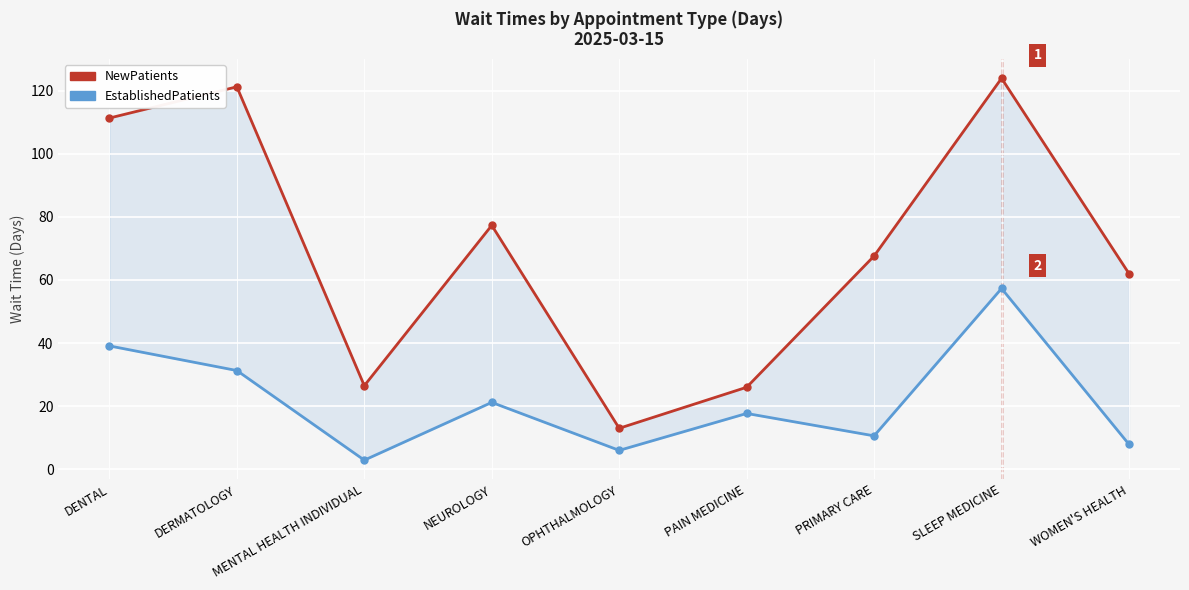

True or false: EstablishedPatients has more than 0 points higher than both neighbors.

True